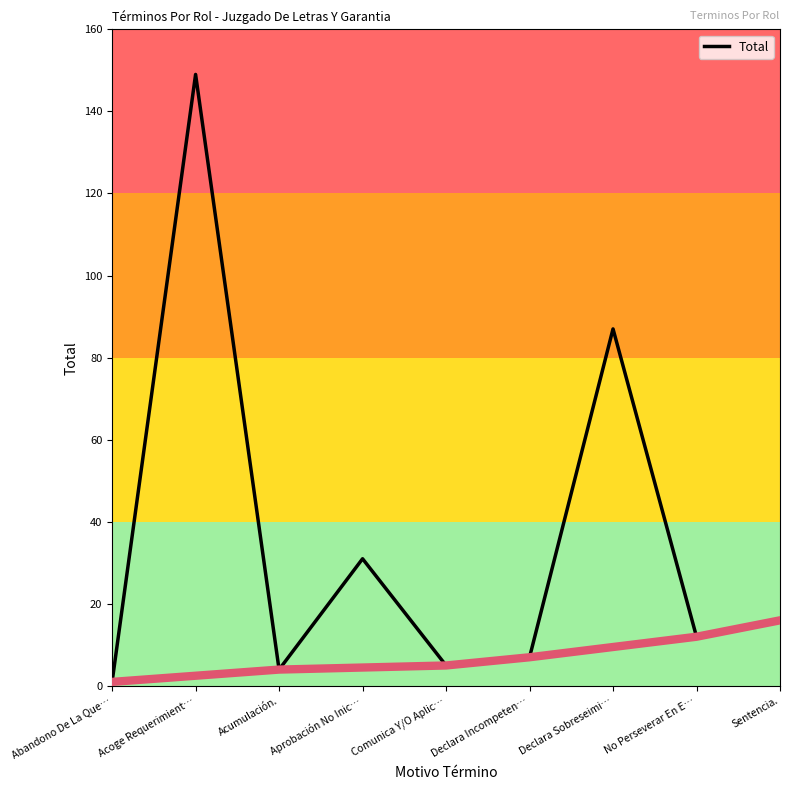

Where does the data first go above 12?

Acoge Requerimient…